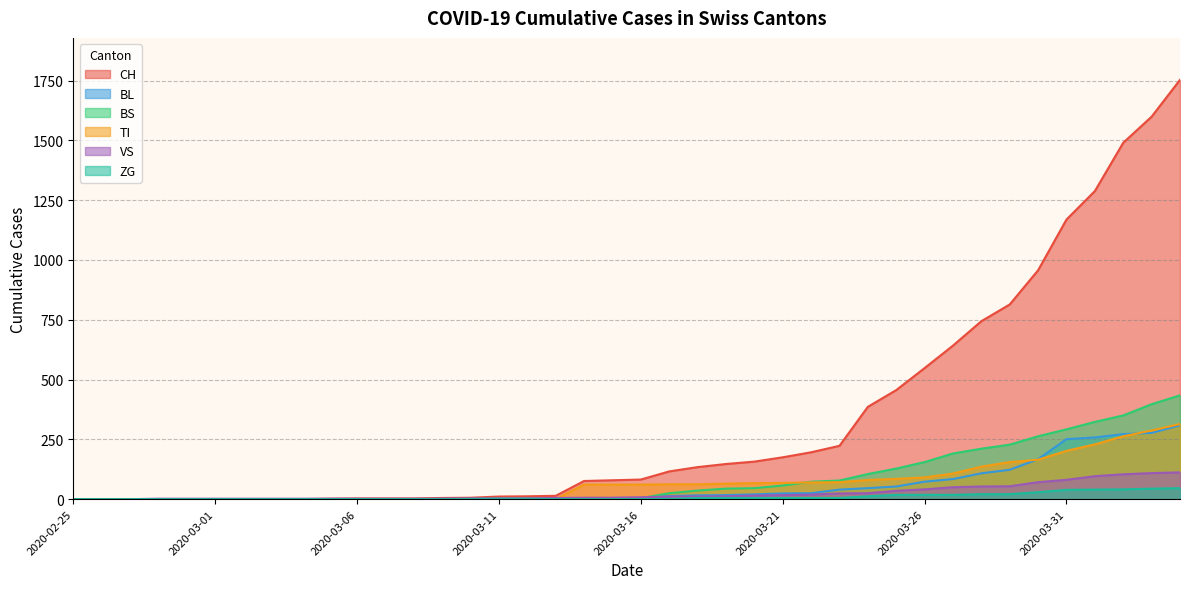

How many positive values does the ZG series have?

19